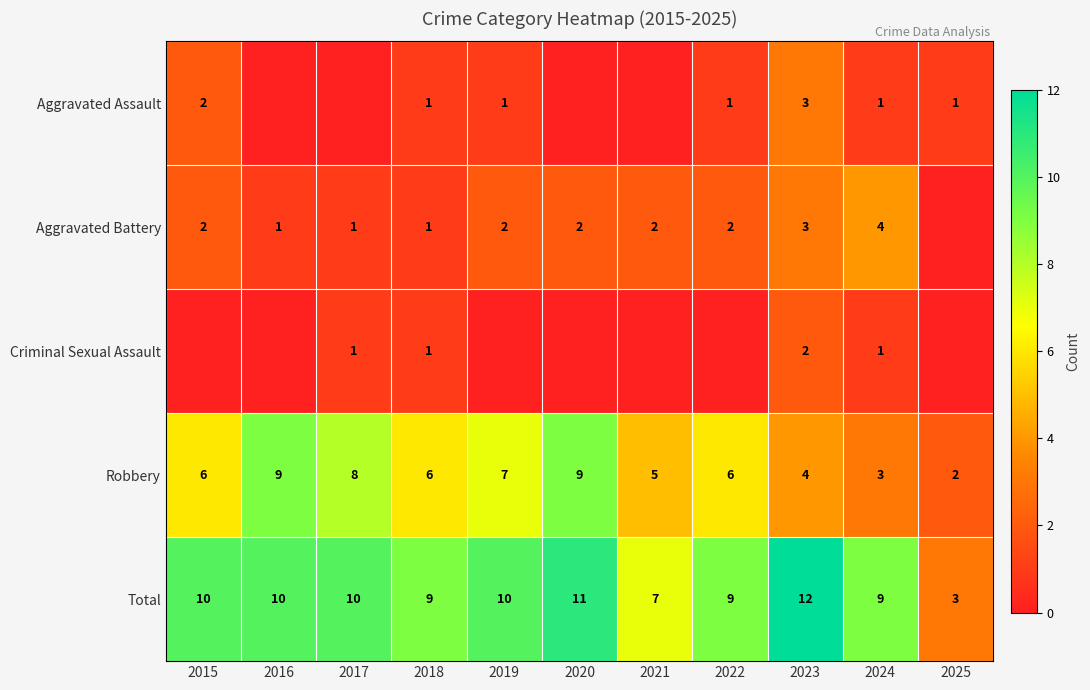

What is the highest value of the Robbery series?

9